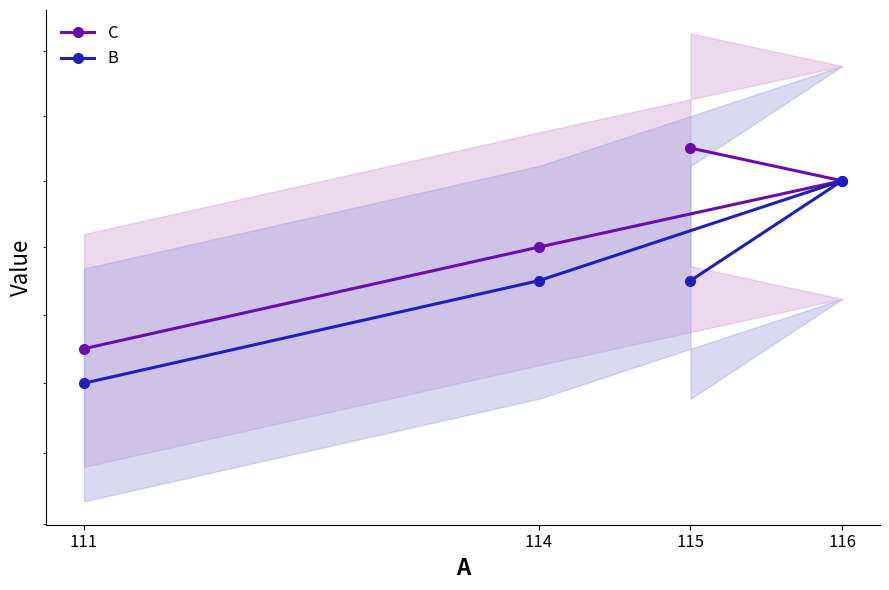

Which label corresponds to the smallest value in the chart?

111